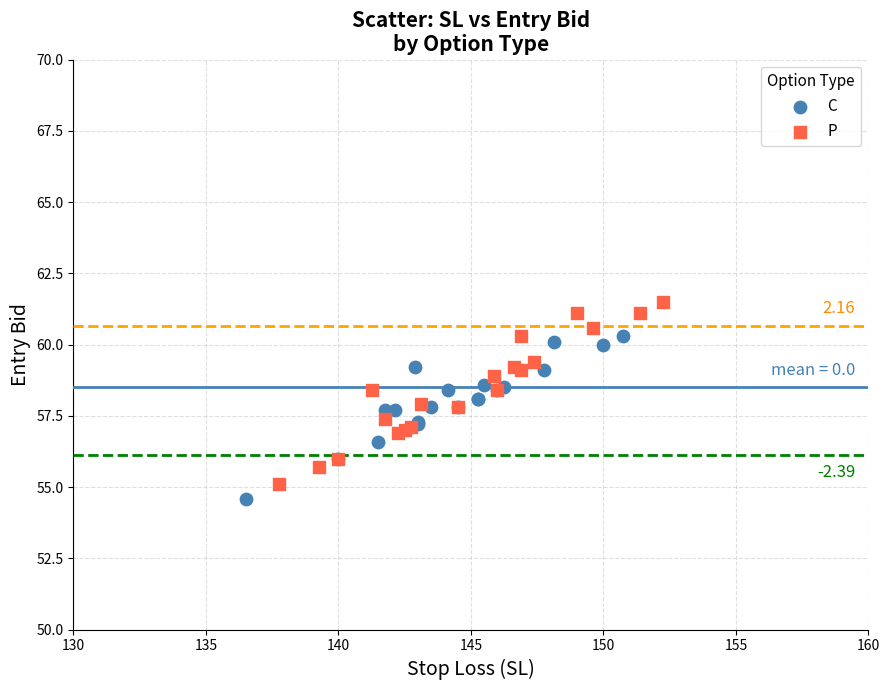

Which series has the largest Y range (max minus min)?

P